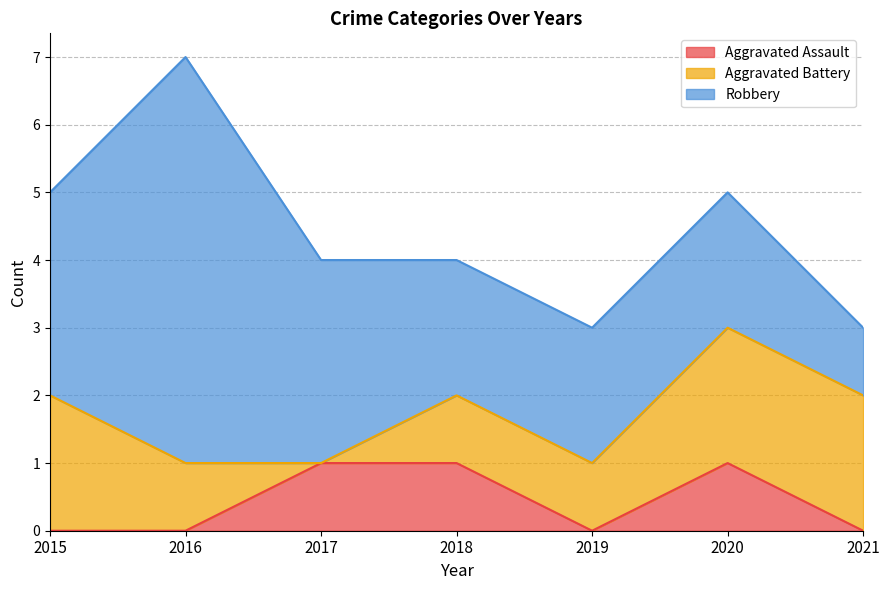

True or false: Aggravated Battery and Robbery cross at least once.

False